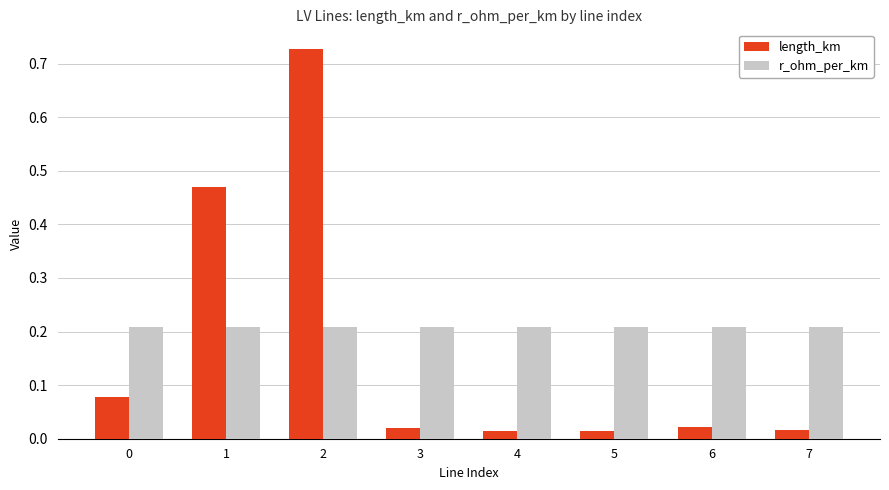

List the series in order of their overall mean, highest first.

r_ohm_per_km, length_km